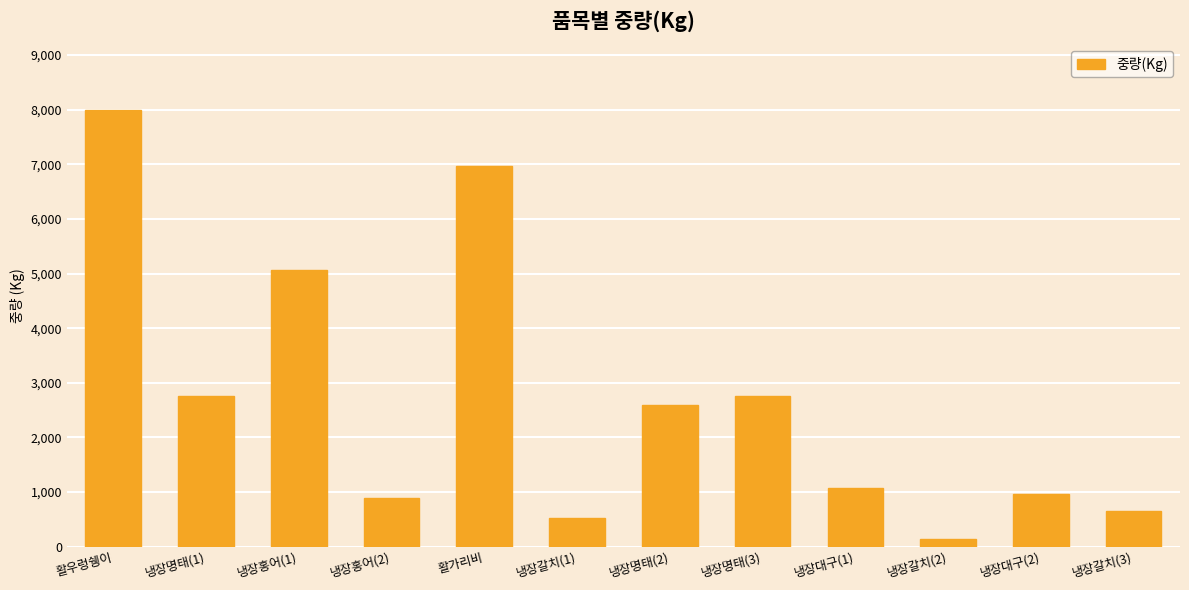

What is the label of the 6th bar from the right?

냉장명태(2)